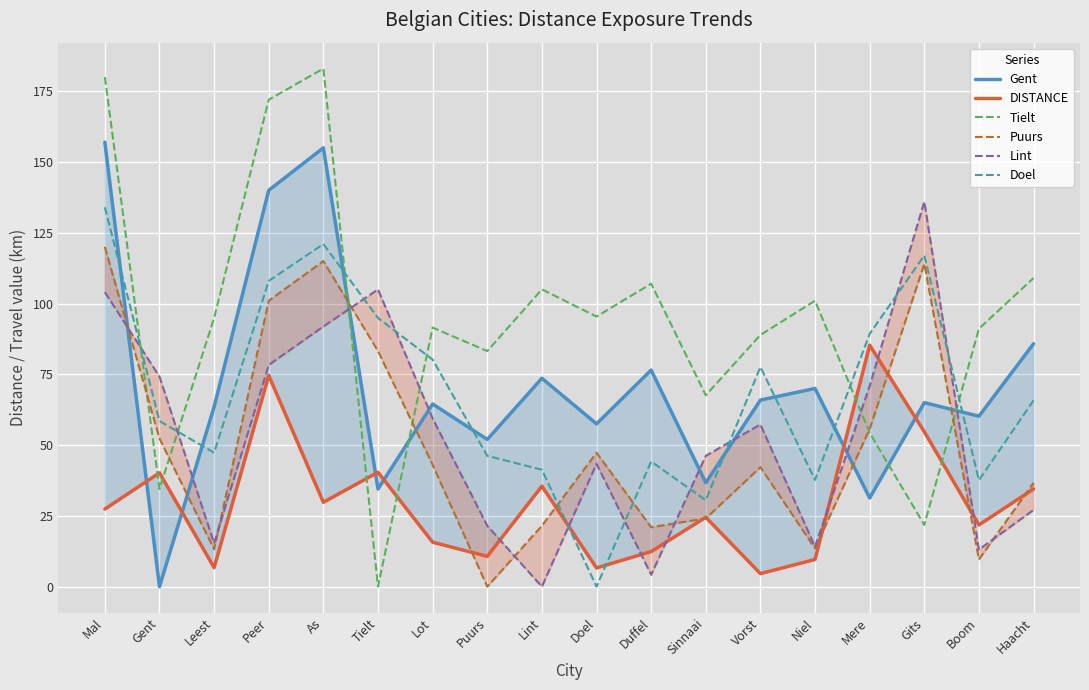

What is the sum of all Lint values?

961.9